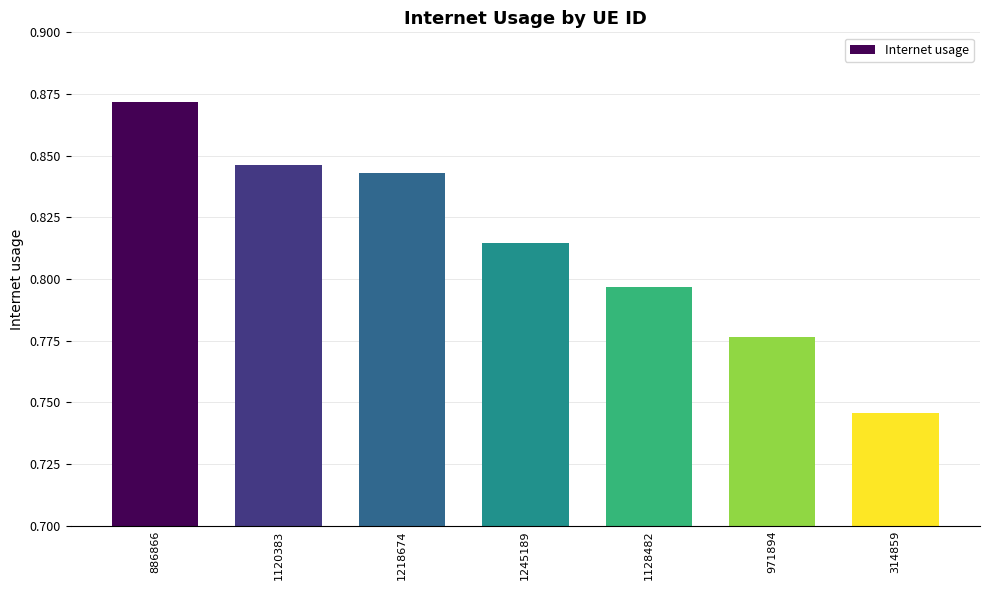

At which category does the chart reach its peak across all series?

886866